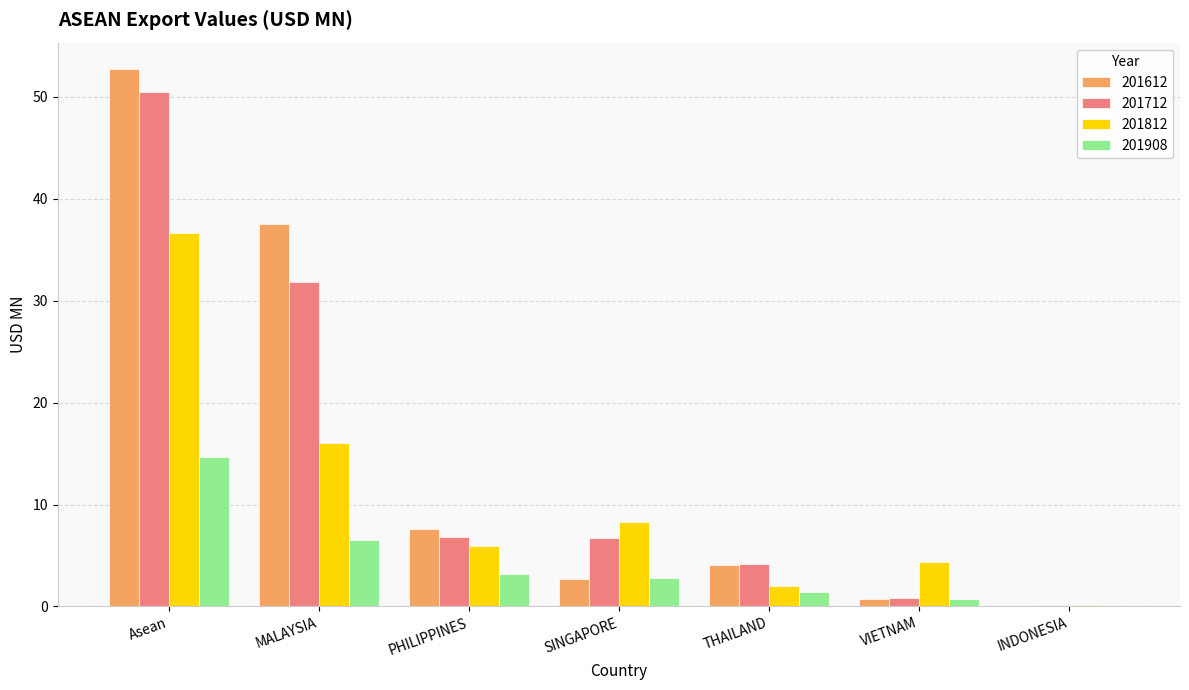

What is the average value of the 201612 series?

15.1